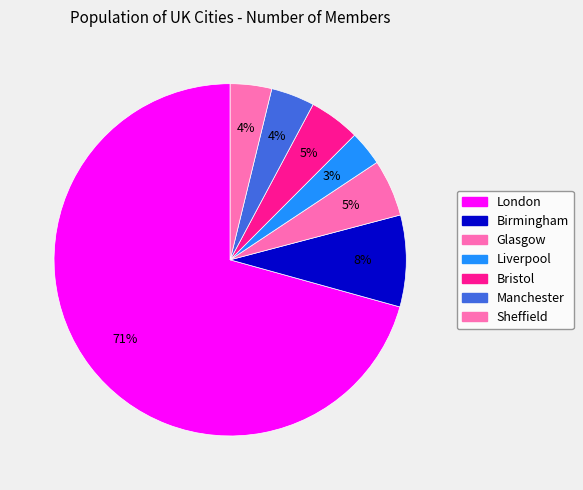

How many segments does this pie chart have?

7